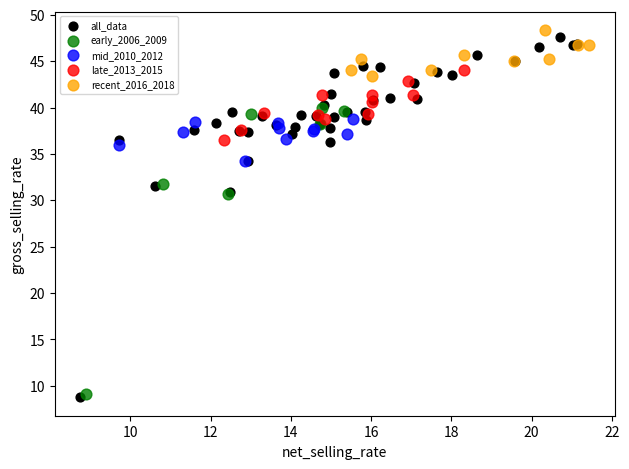

Which series has the widest spread of Y values?

all_data